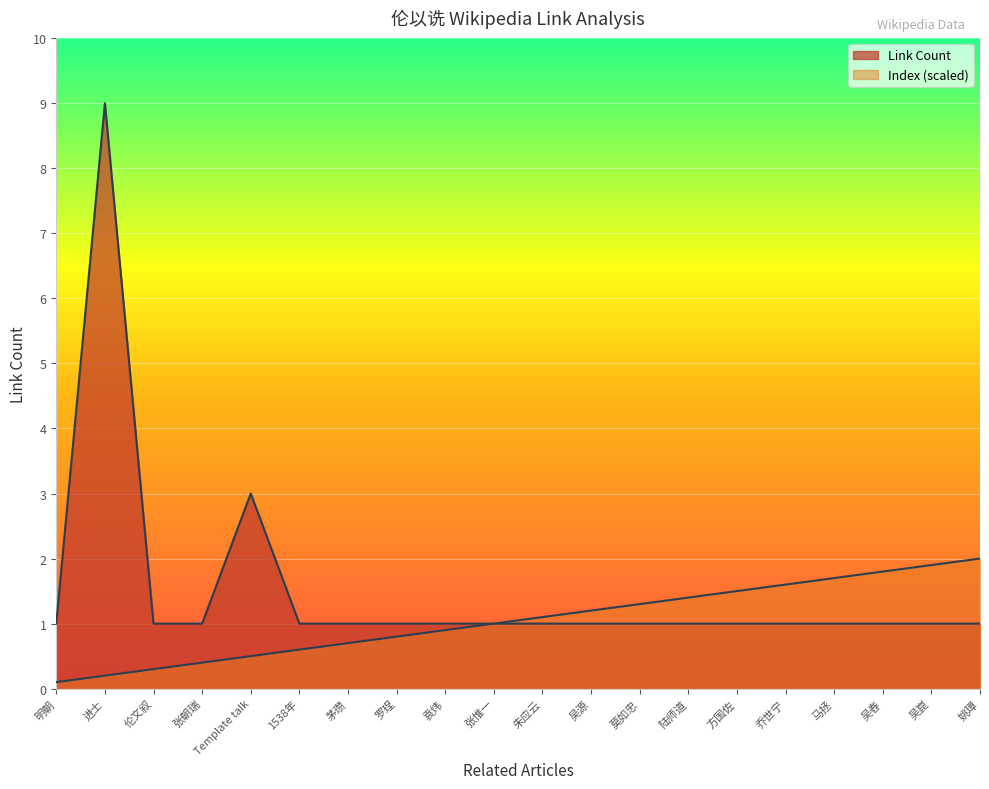

Between 方国佐 and 吴舂, which series saw the biggest shift?

Index